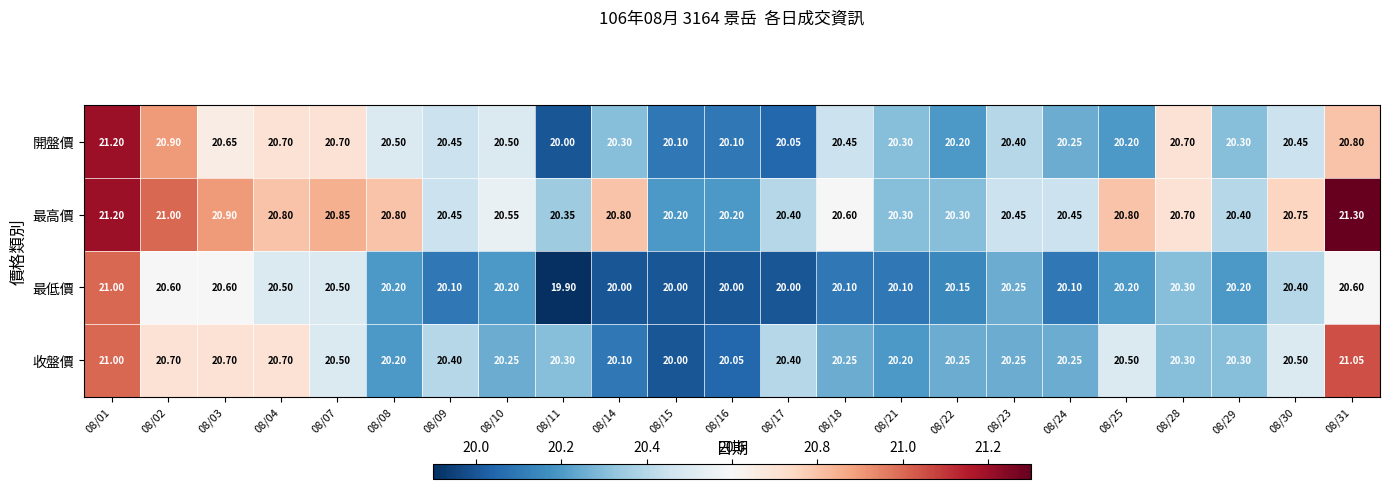

Which series has the largest total across all categories?

最高價